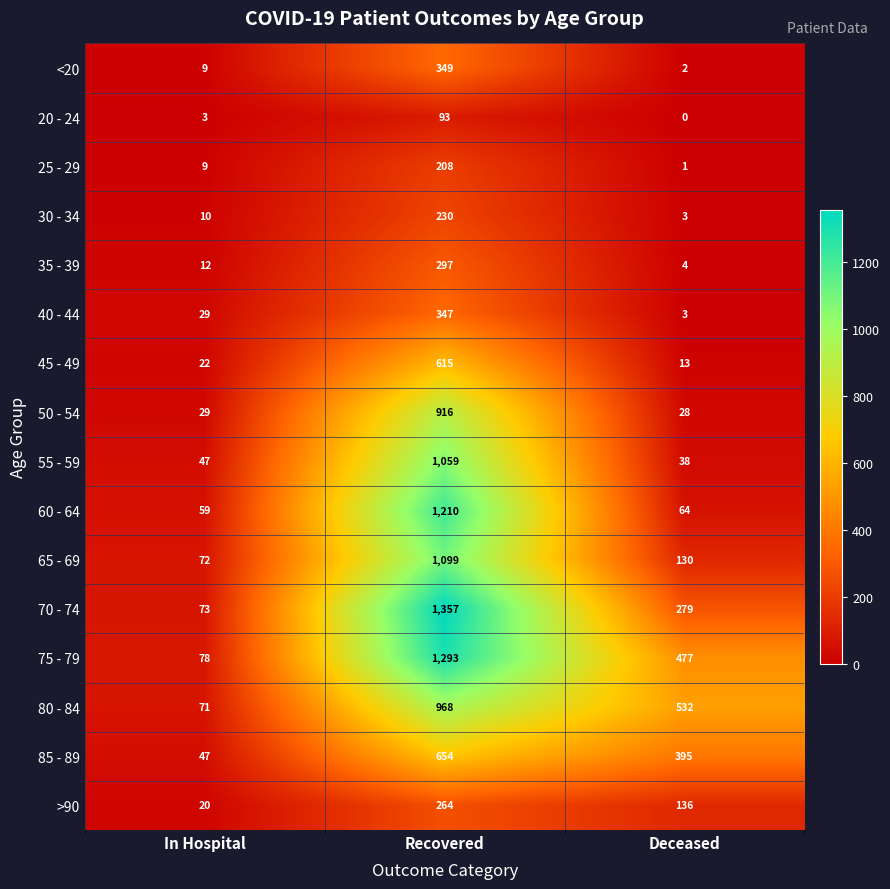

True or false: 50 - 54 has a value of 7 at Deceased.

False